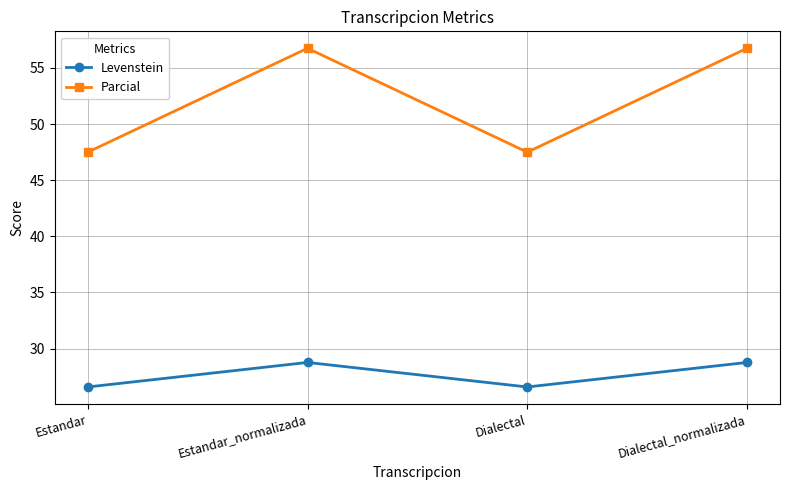

Does the chart display data point markers on the line(s)?

Yes